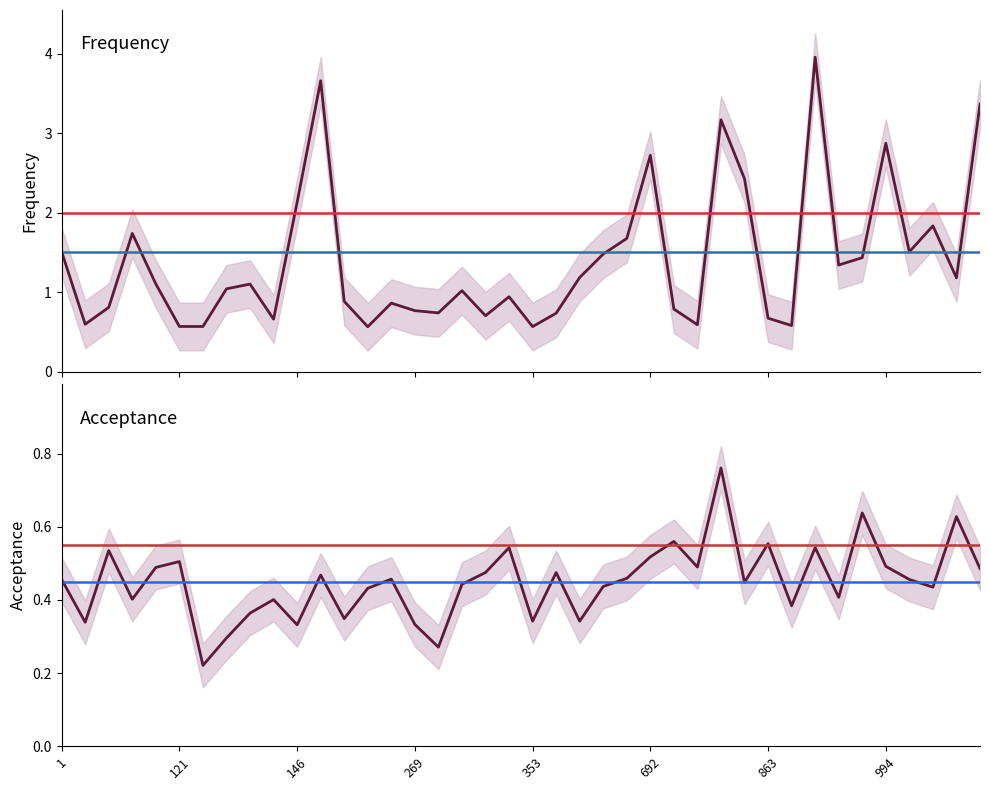

Between 353 and 17, which is larger?

353